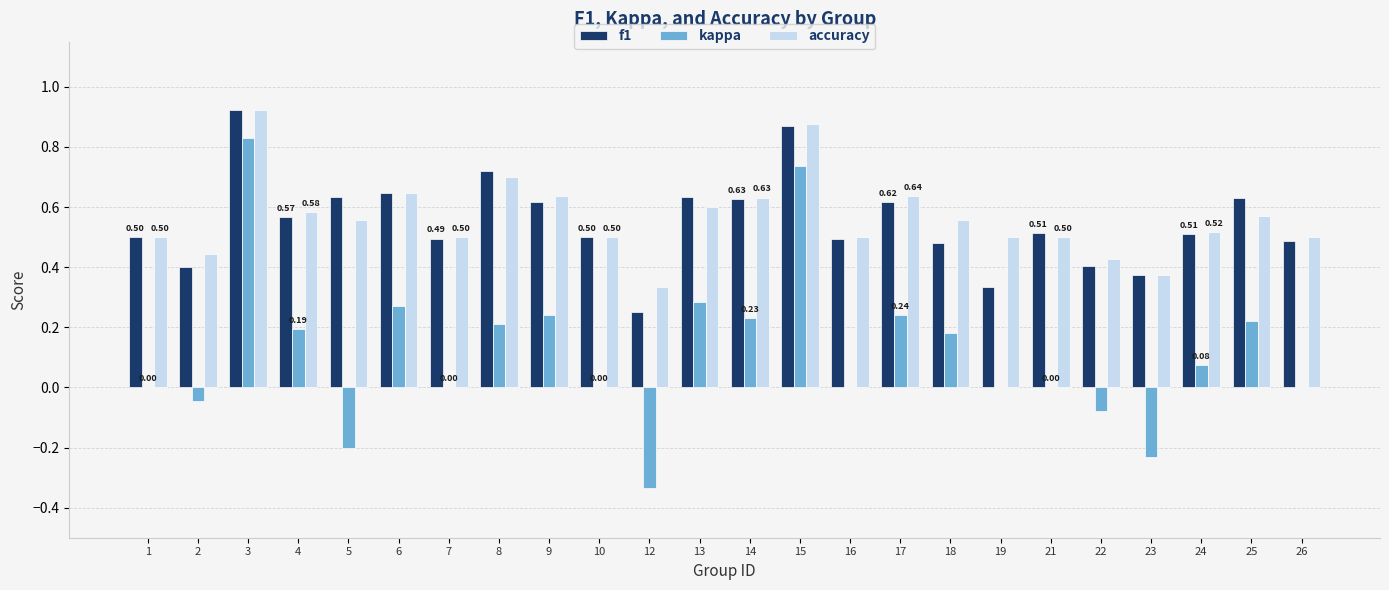

Which series changed the most between 14 and 16?

kappa